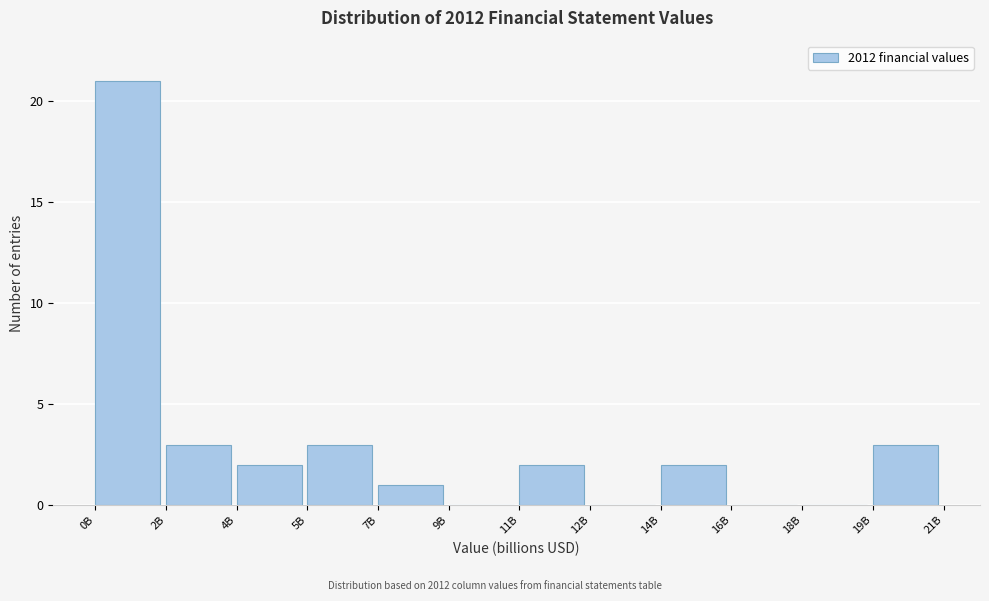

Reading right to left, list all the values displayed in this chart.

19B=3	18B=0	16B=0	14B=2	12B=0	11B=2	9B=0	7B=1	5B=3	4B=2	2B=3	0B=21